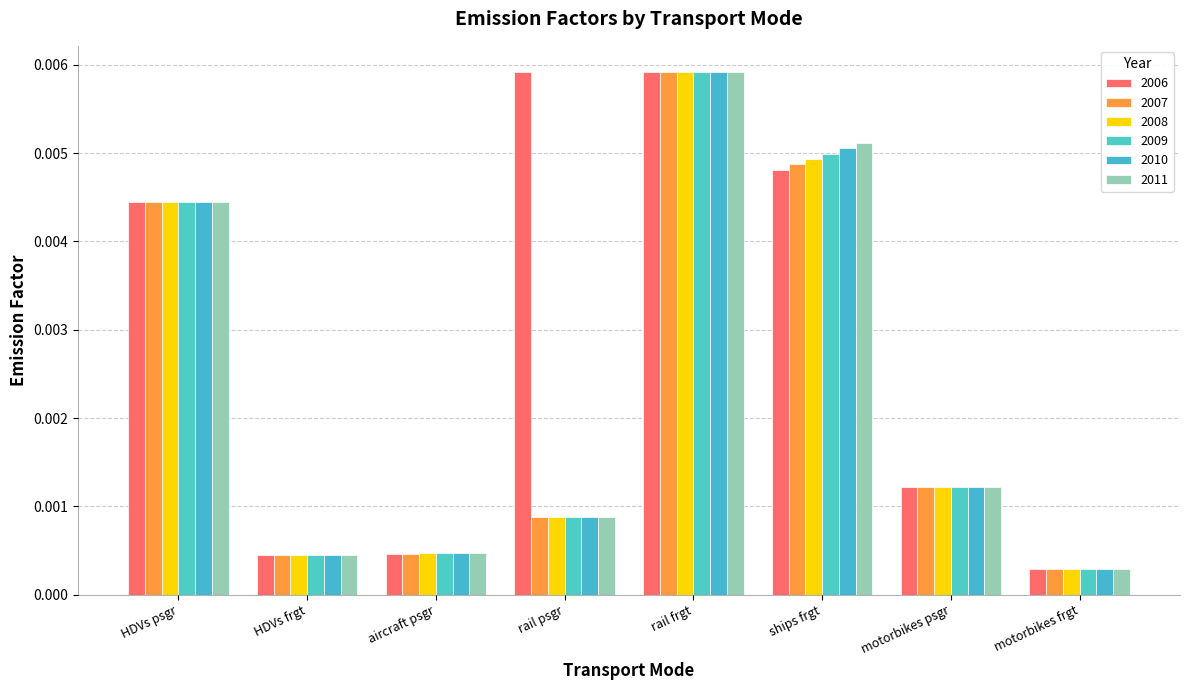

Which category has the lowest value across all series?

motorbikes frgt